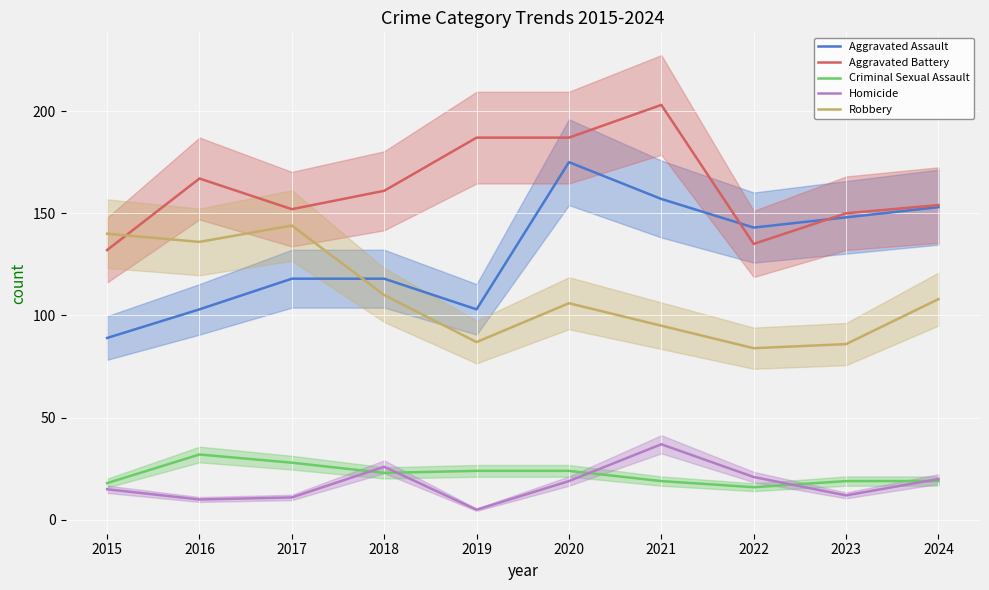

Reading right to left, what are all the values shown in this chart?

Aggravated Assault: 153	148	143	157	175	103	118	118	103	89
Aggravated Battery: 154	150	135	203	187	187	161	152	167	132
Criminal Sexual Assault: 19	19	16	19	24	24	23	28	32	18
Homicide: 20	12	21	37	19	5	26	11	10	15
Robbery: 108	86	84	95	106	87	110	144	136	140